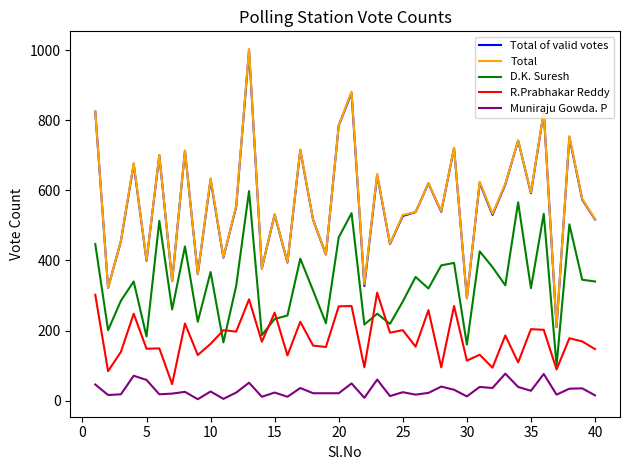

True or false: R.Prabhakar Reddy and Muniraju Gowda. P cross at least once.

False